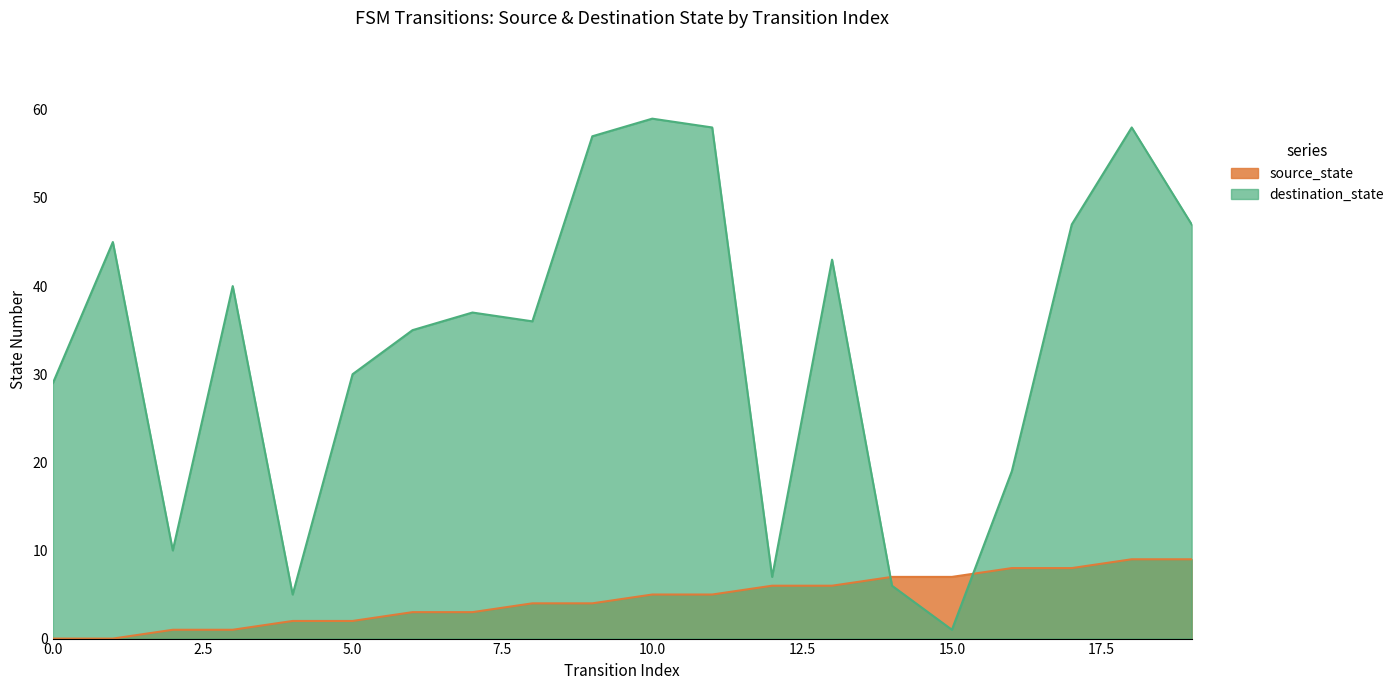

Is it true that source_state equals 12 at 15.0?

False